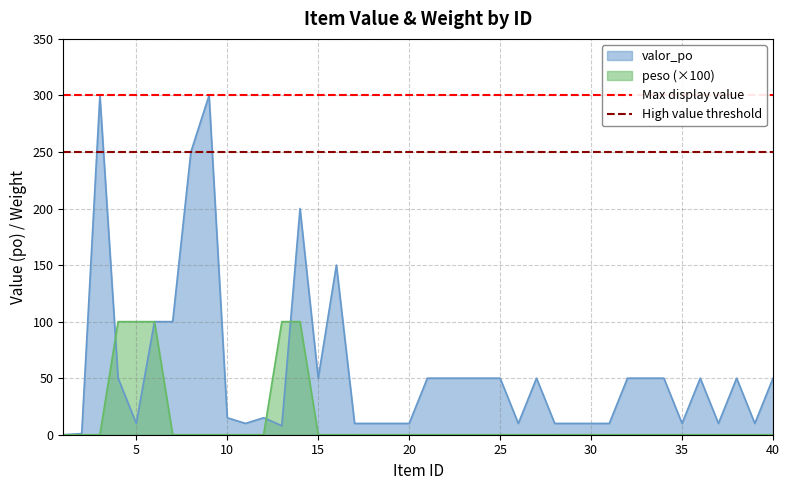

What is the sum of all Max display value values?

600